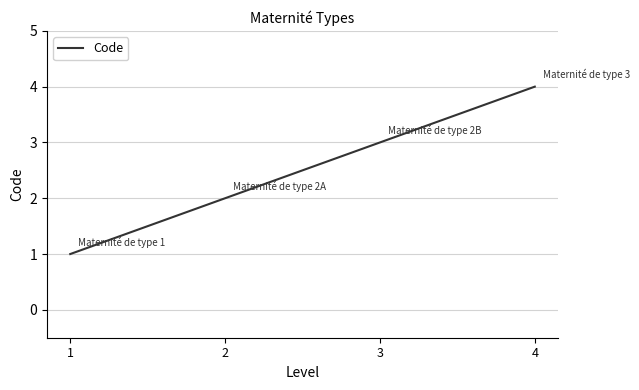

Rank the categories by value from highest to lowest.

4, 3, 2, 1